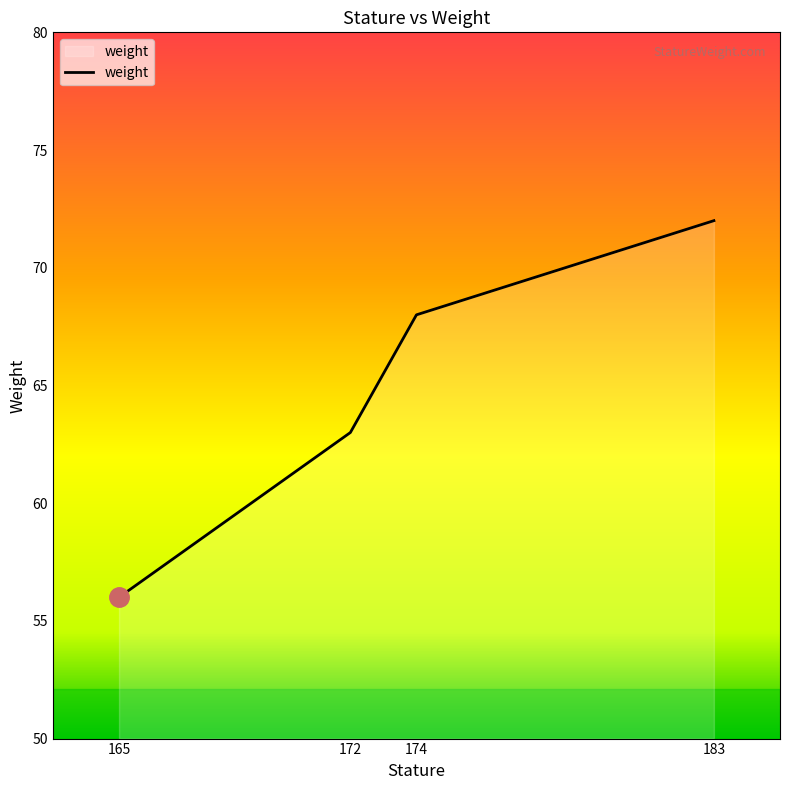

The value at 165 is 56. True or false?

True